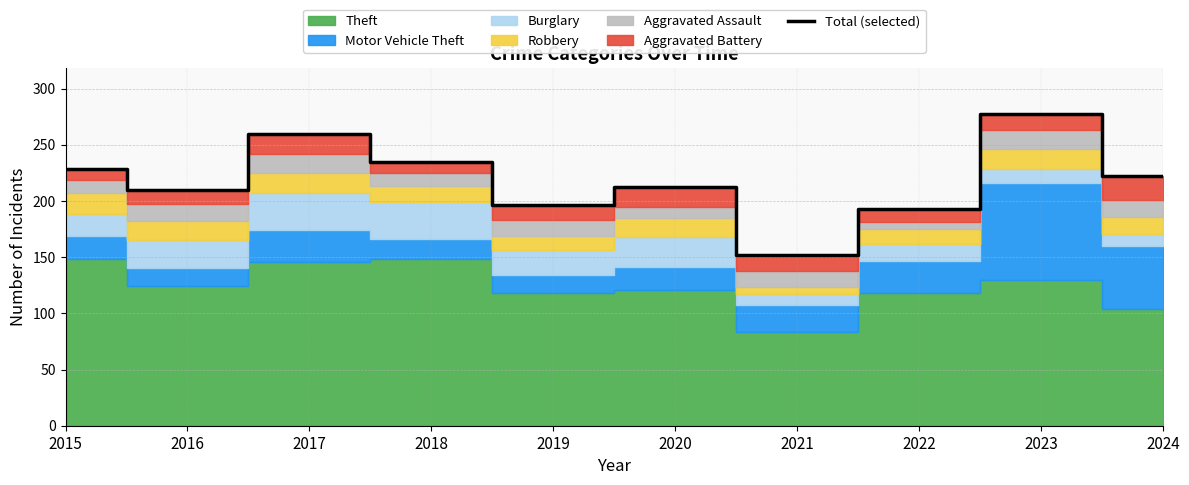

How many points are higher than both their immediate neighbors (excluding endpoints)?

3